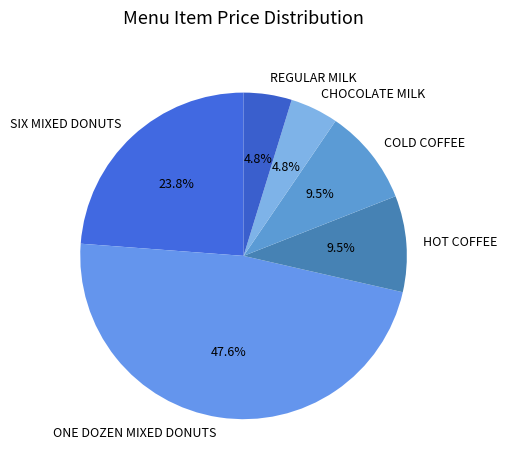

To the nearest percent, what is the average slice percentage?

17%